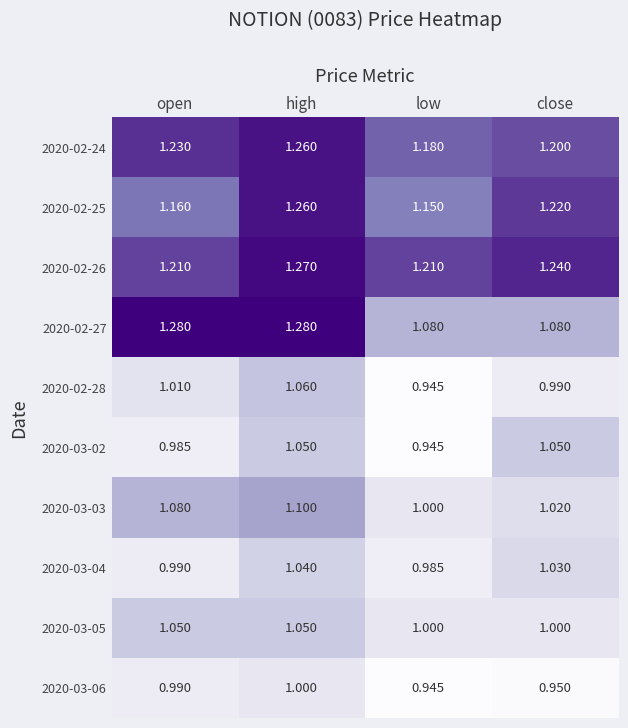

Count the number of categories in the chart.

4